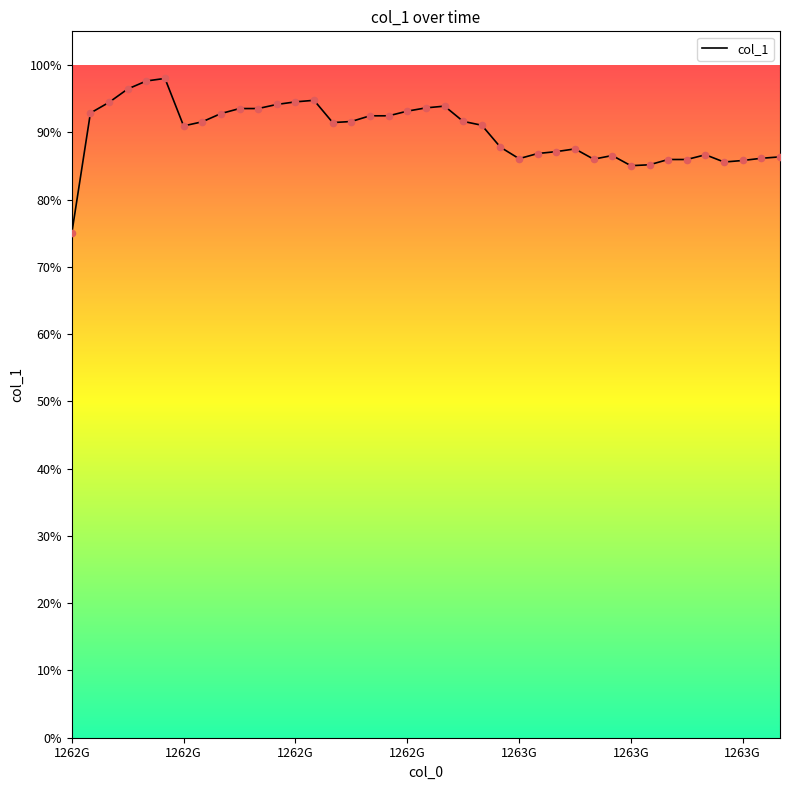

Does the chart have visible grid lines?

No